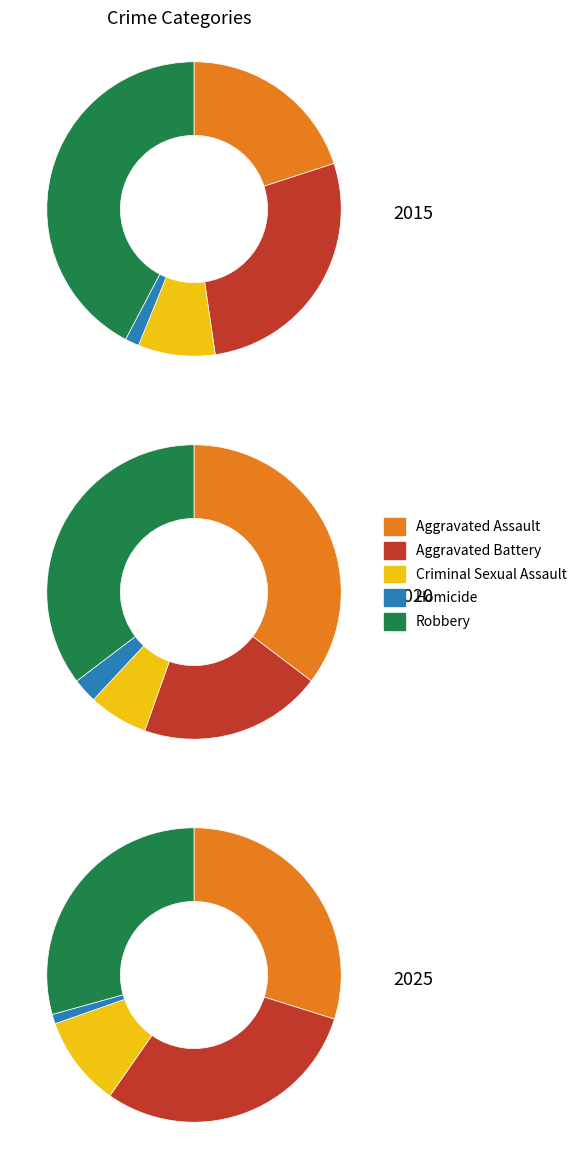

True or false: 5 accounts for 1% of the total.

False